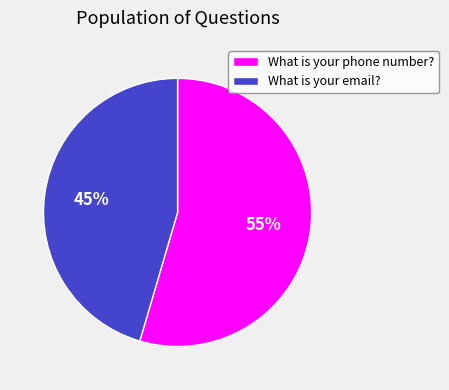

To the nearest percent, what is the average slice percentage?

50%